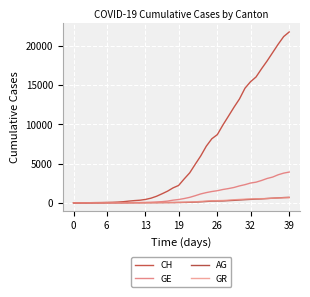

Does the chart display data point markers on the line(s)?

No